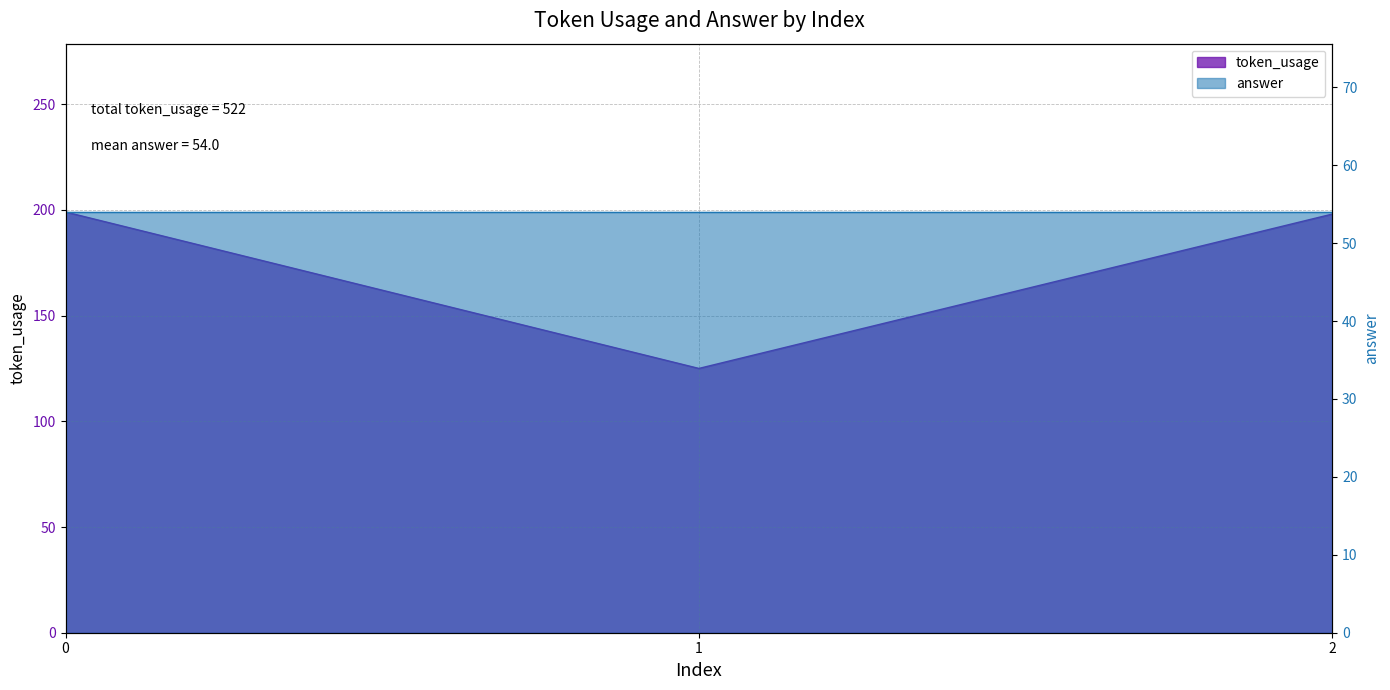

What is the average value?

174